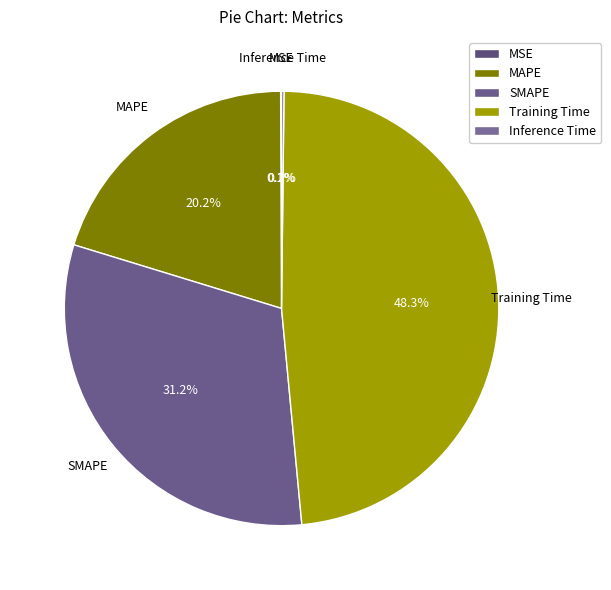

What is the total percentage of MAPE and Training Time?

68.5%